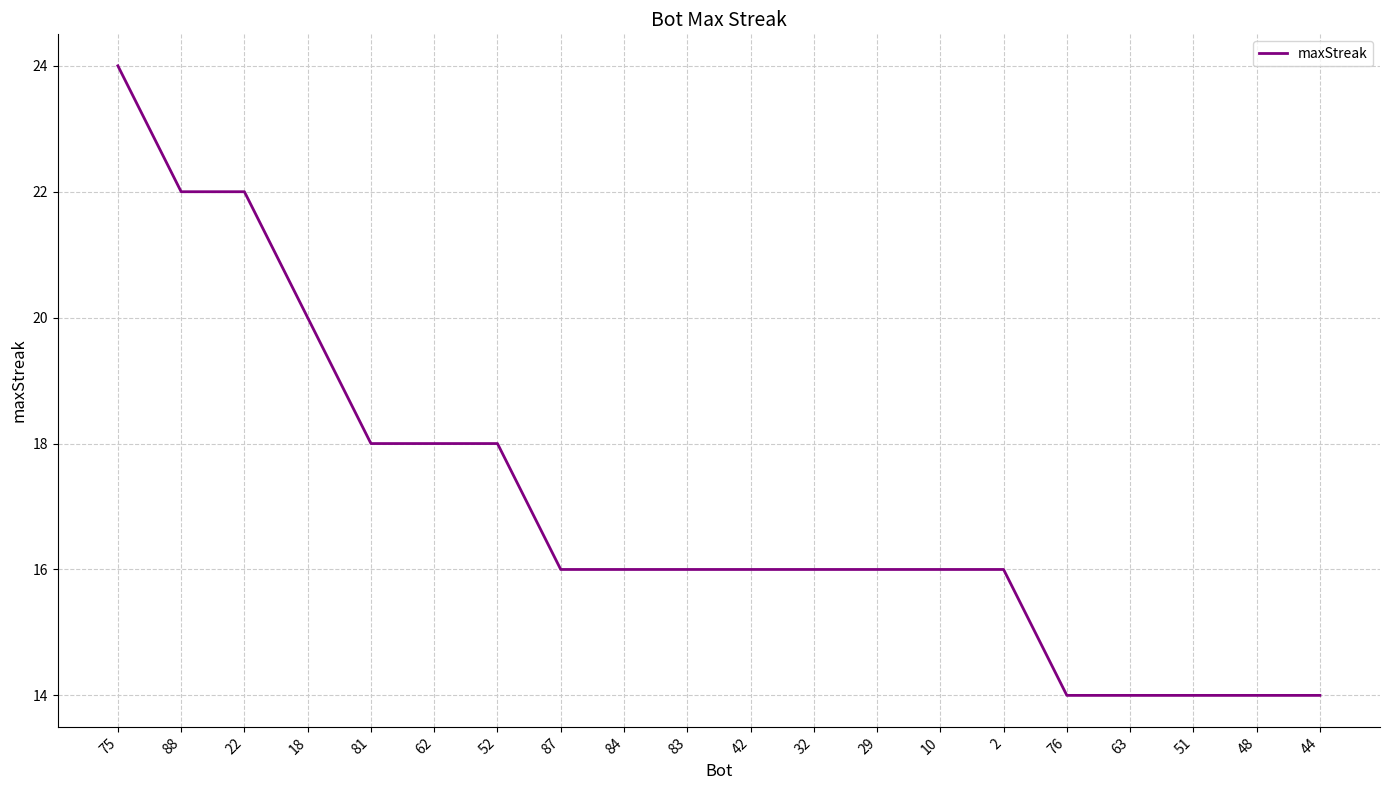

Is it true that the value at 62 is 27?

False